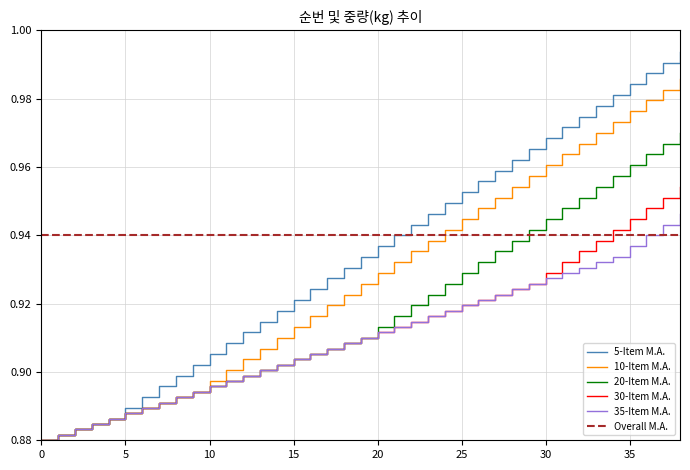

Which series has the largest range (max minus min)?

5-Item M.A.